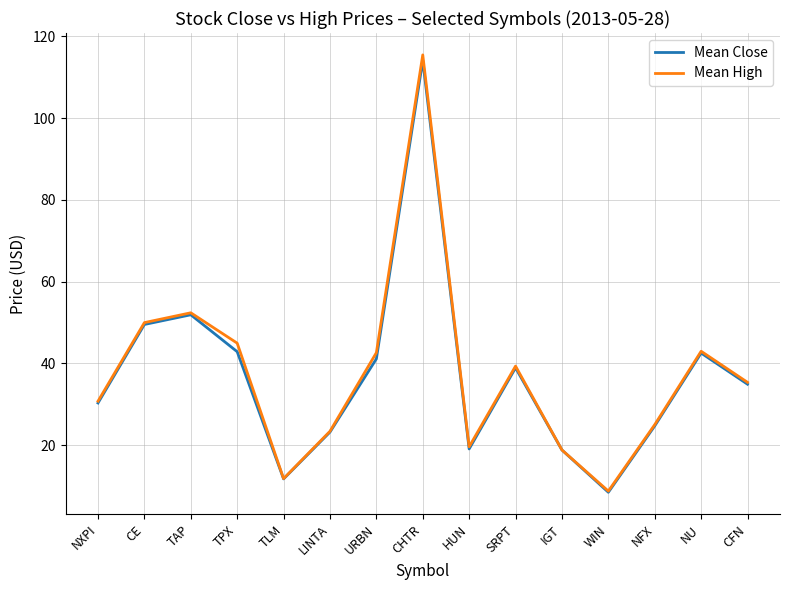

Read the Mean High value at URBN.

42.6